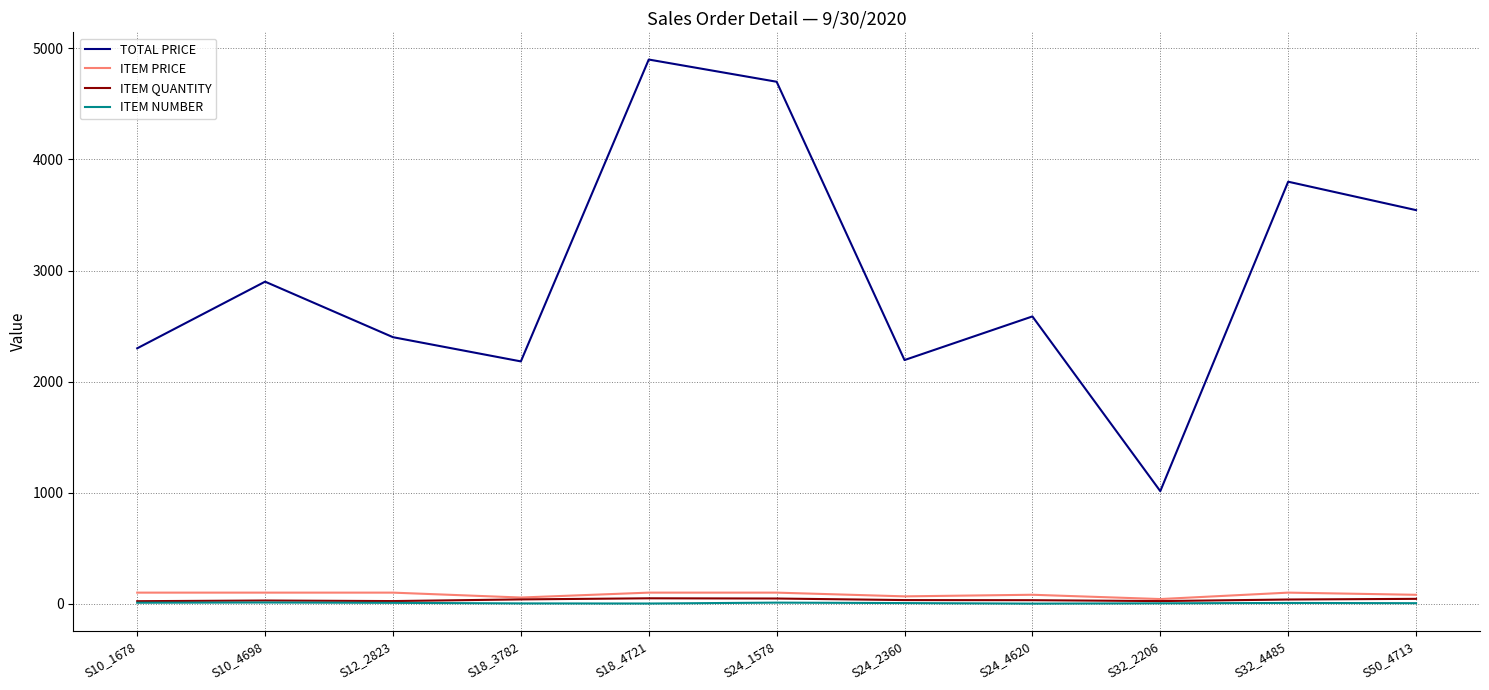

True or false: ITEM PRICE and TOTAL PRICE intersect in this chart.

False